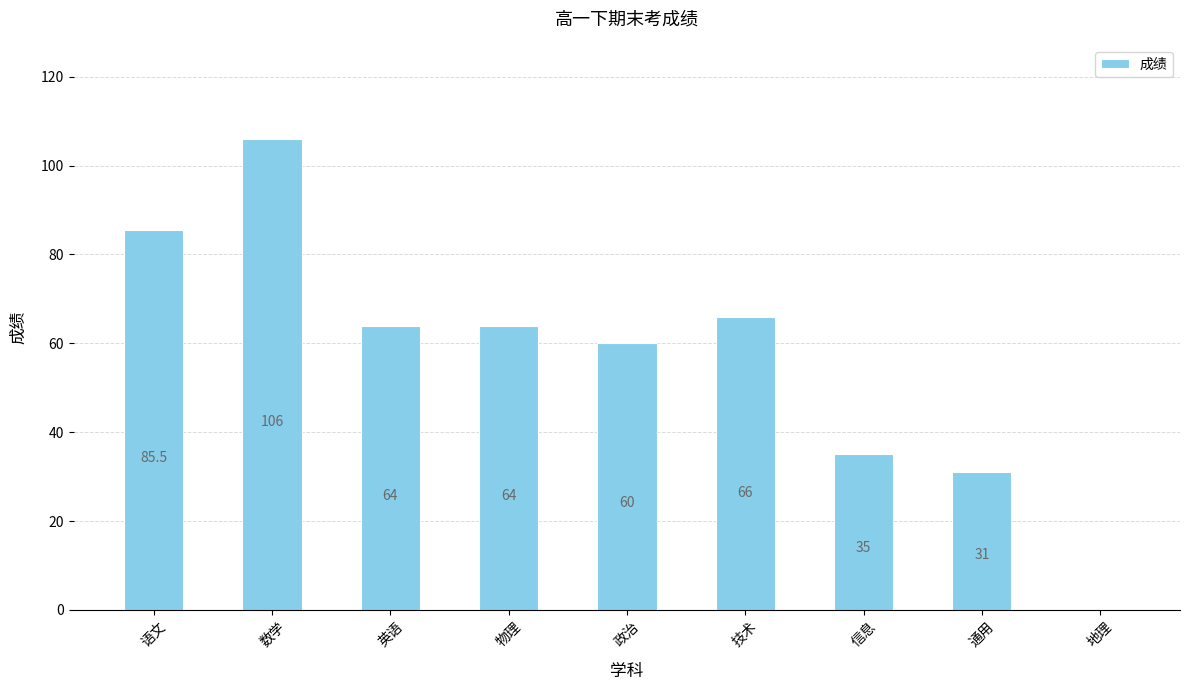

What is the greatest value displayed?

106.0